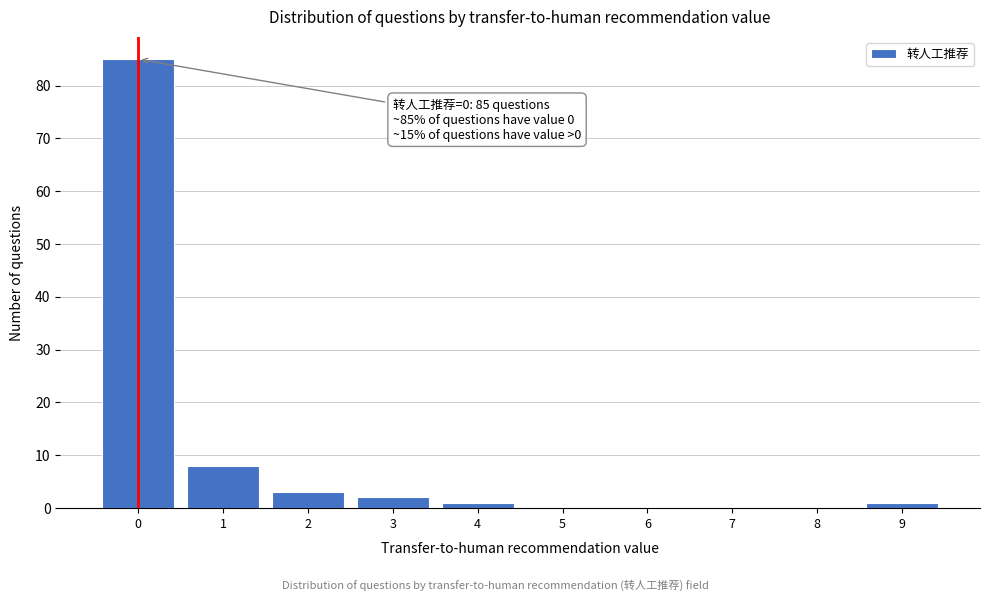

Reading left to right, transcribe all the data shown in this chart.

0=85	1=8	2=3	3=2	4=1	5=0	6=0	7=0	8=0	9=1